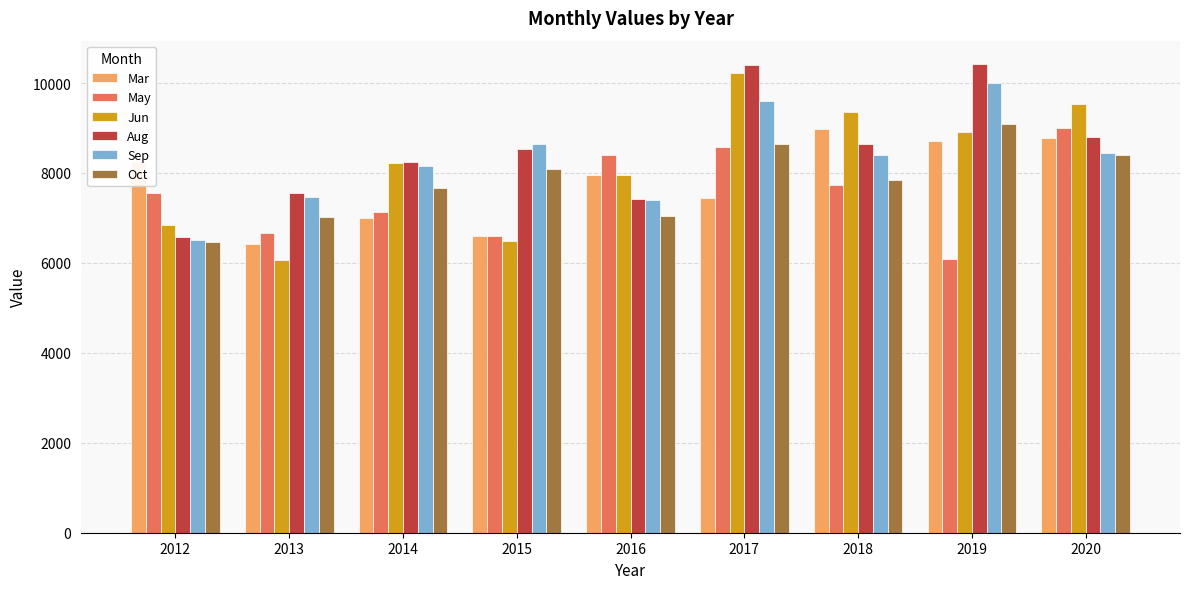

True or false: Oct has a value of 7843.8 at 2018.

True